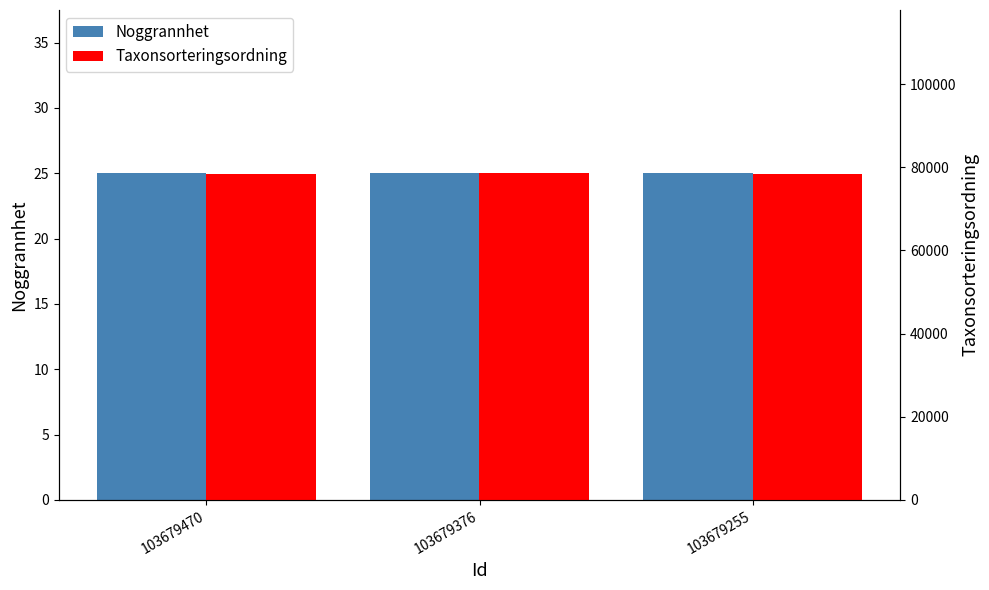

Reading left to right, list all the values displayed in this chart.

Noggrannhet: 25	25	25
Taxonsorteringsordning: 78472	78569	78472